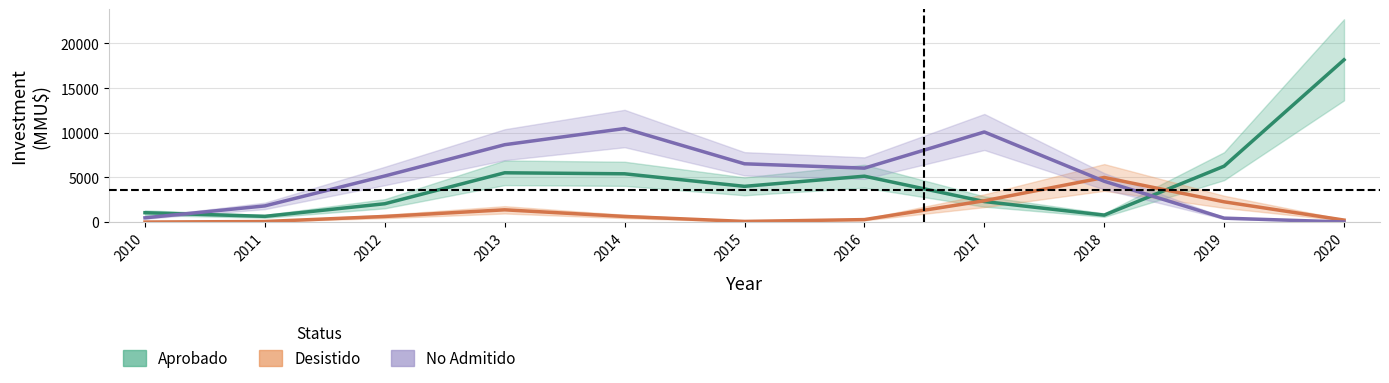

True or false: Aprobado has a value of 2297 at 2017.

True